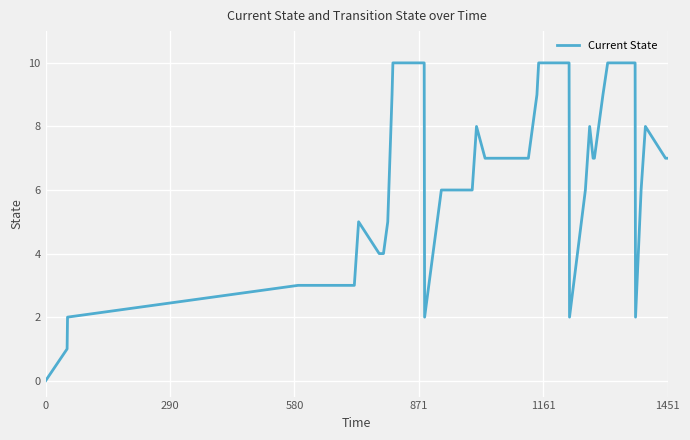

How many values are above zero?

39